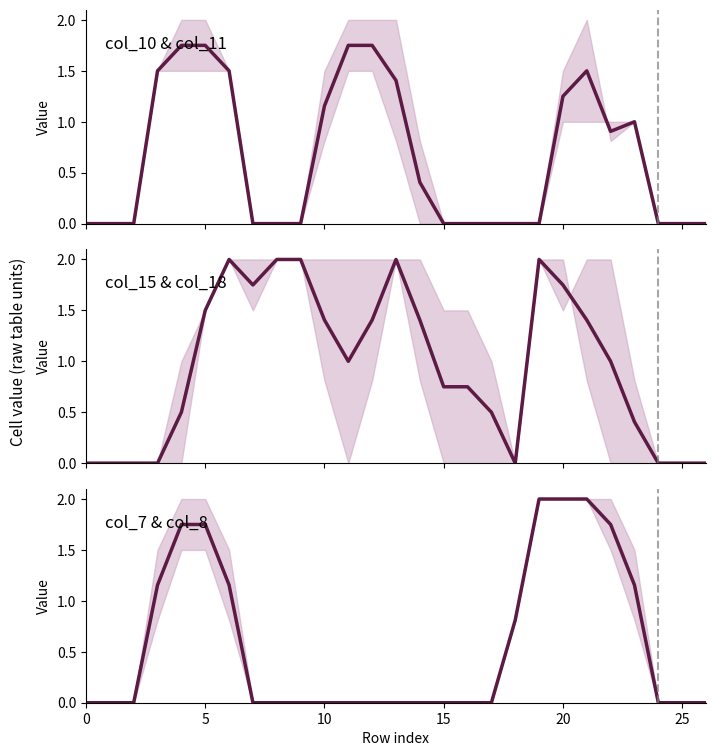

True or false: col_15 mean has a value of 2.0 at 13.

True